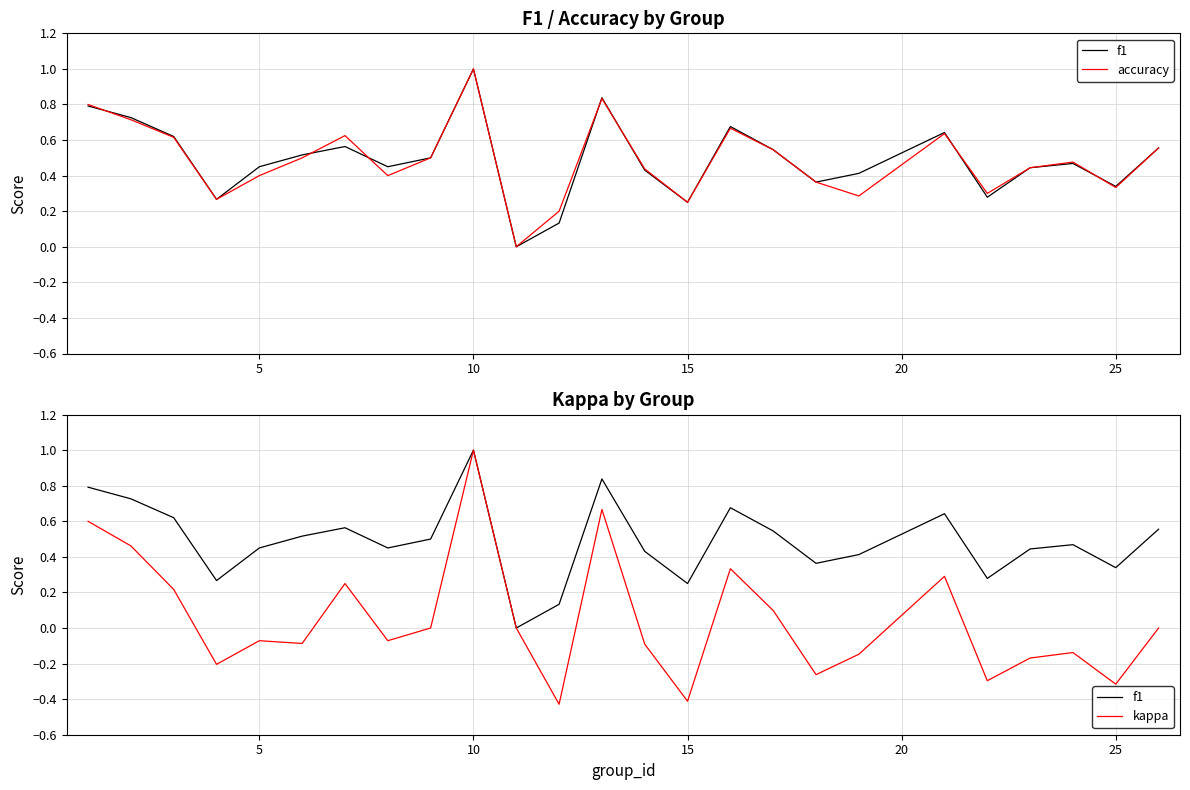

True or false: f1 has a value of 1.7 at 10.

False